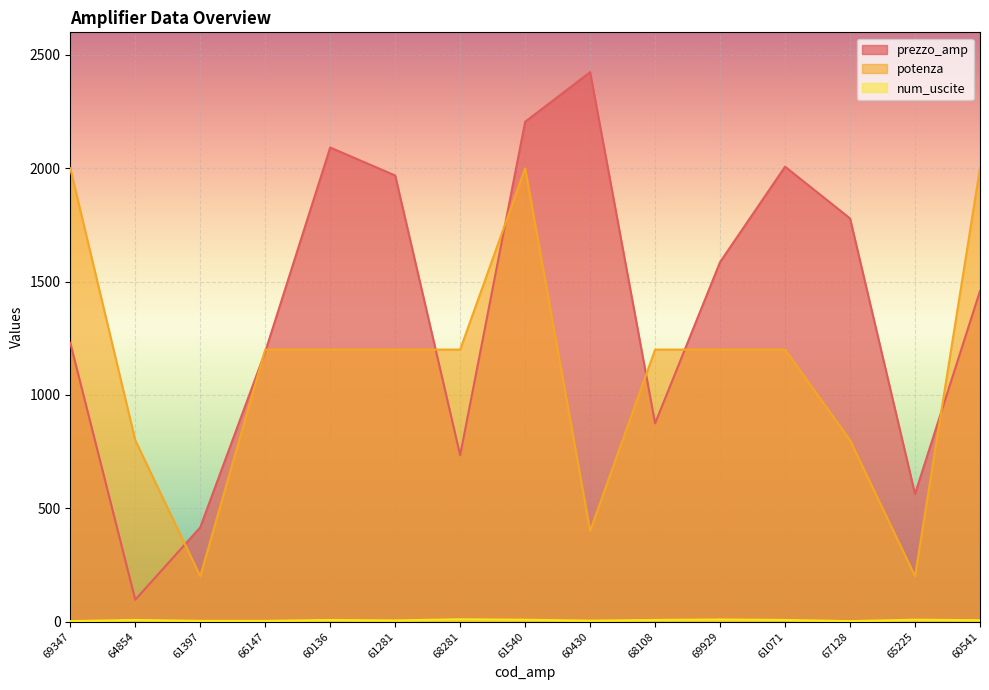

What is the difference between the maximum and minimum values in the num_uscite series?

8.0